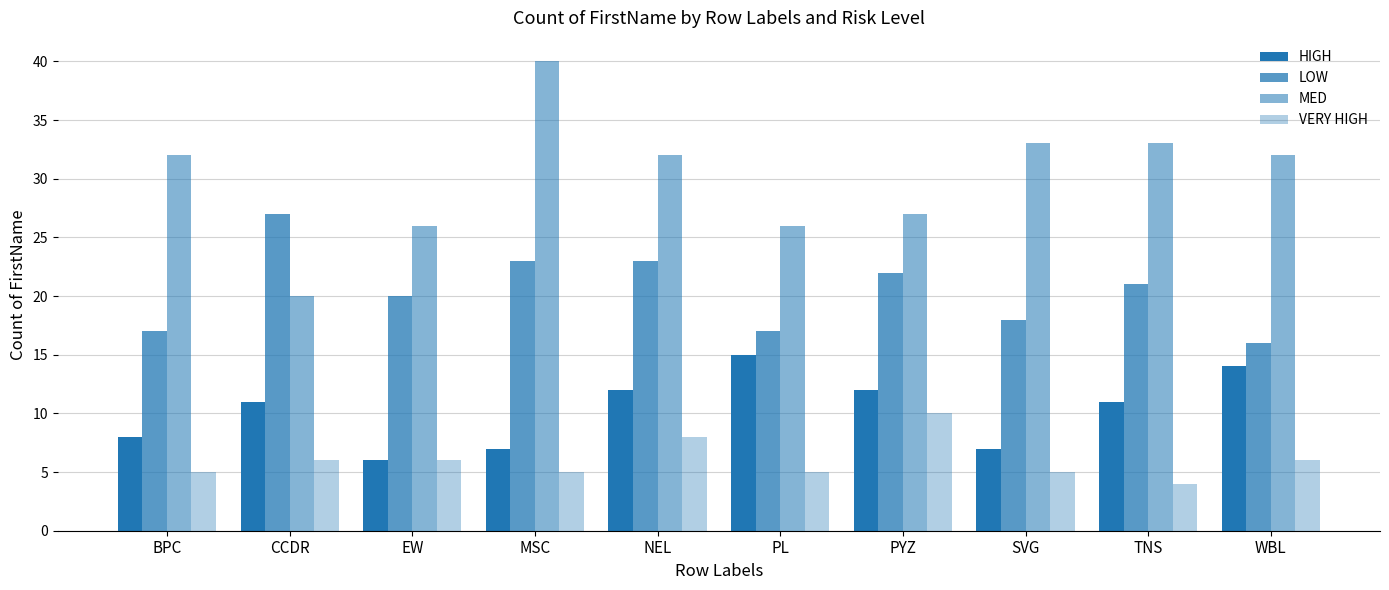

How many data points does each series have?

10